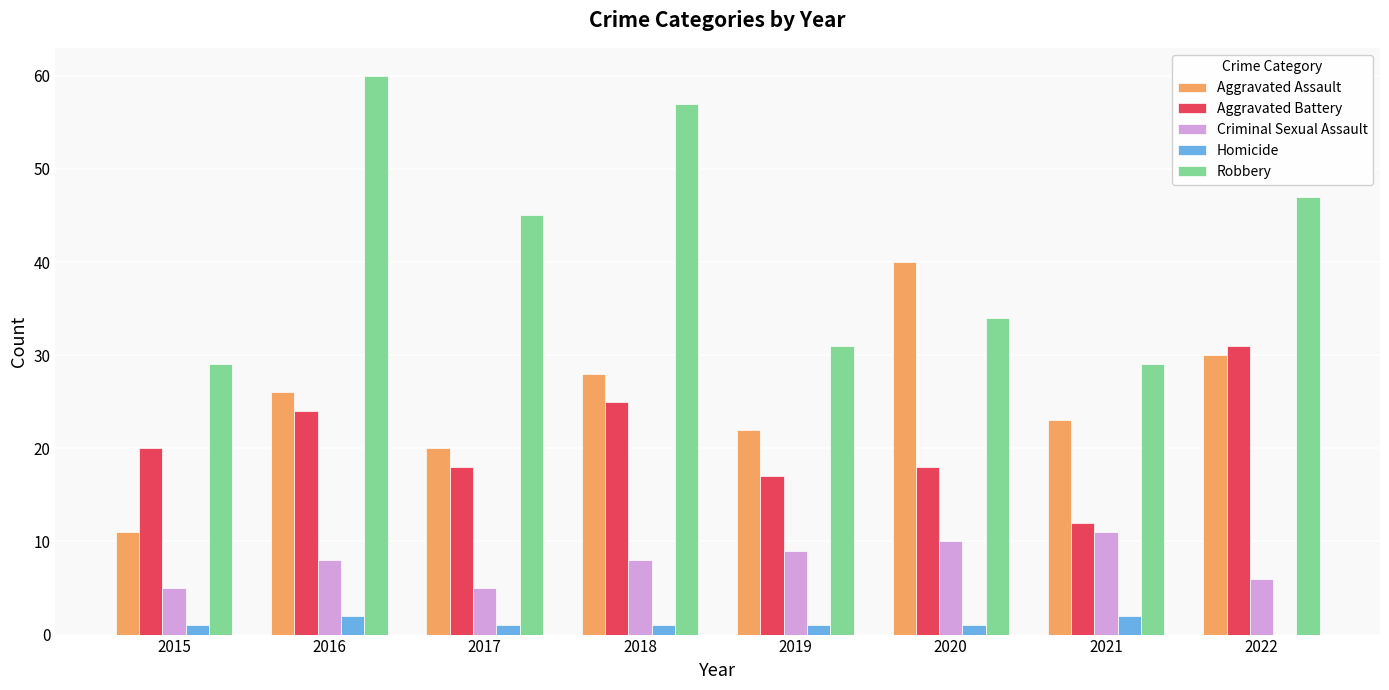

How many groups of bars are there?

8